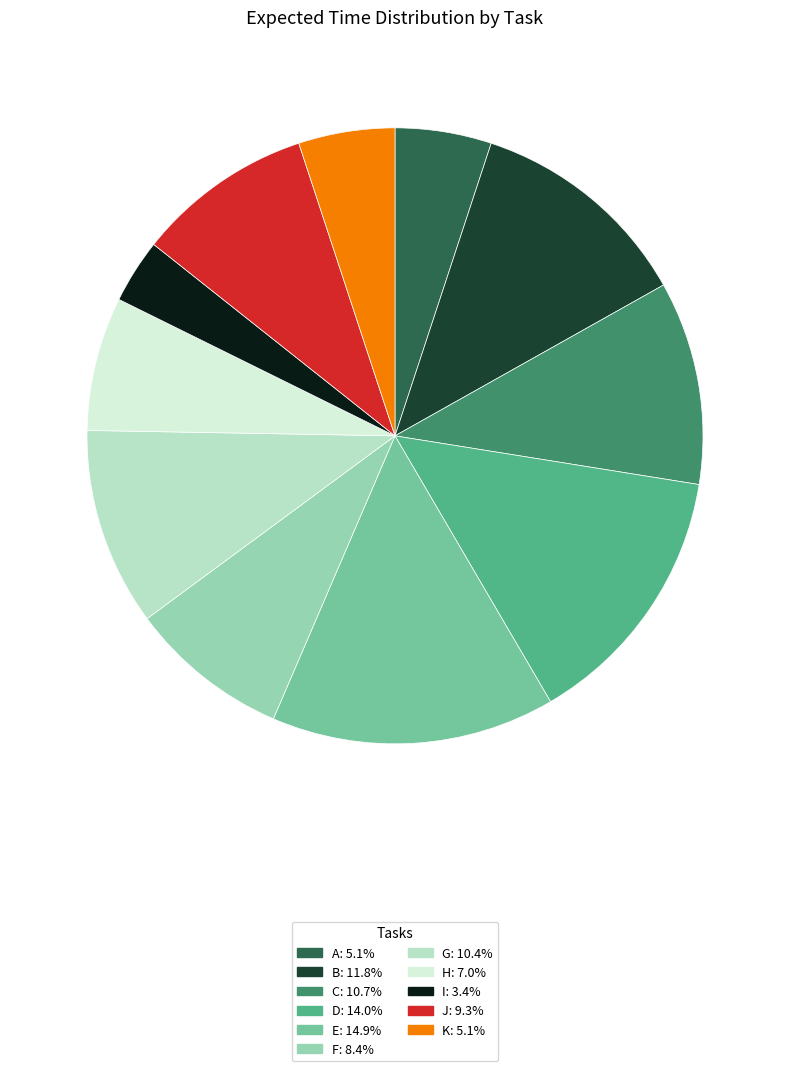

Approximately how many times larger is the value at H: 7.0% compared to G: 10.4%?

0.7